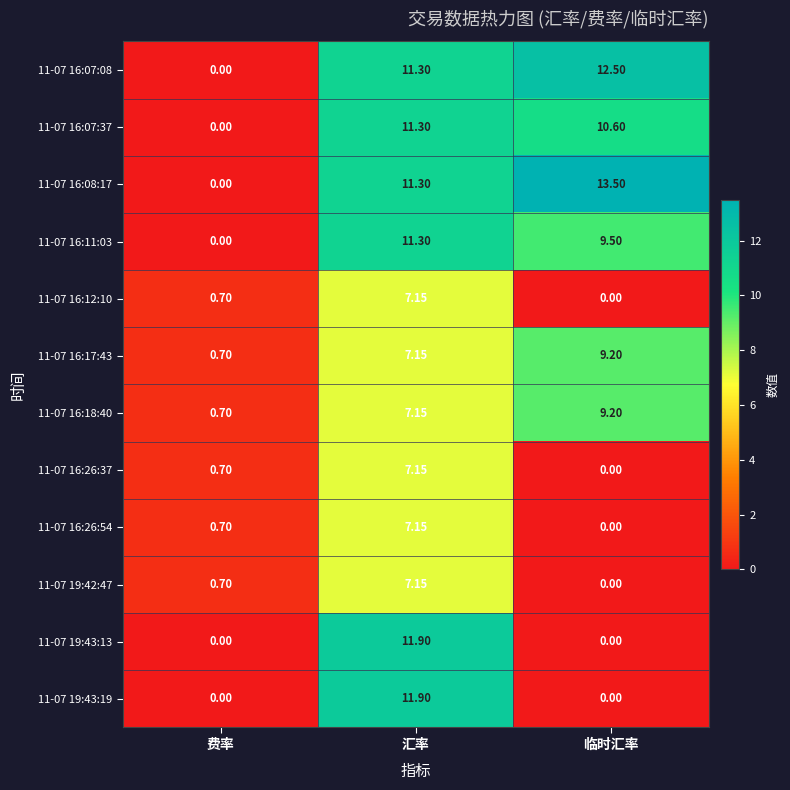

At which category is the sum across all series the highest?

汇率